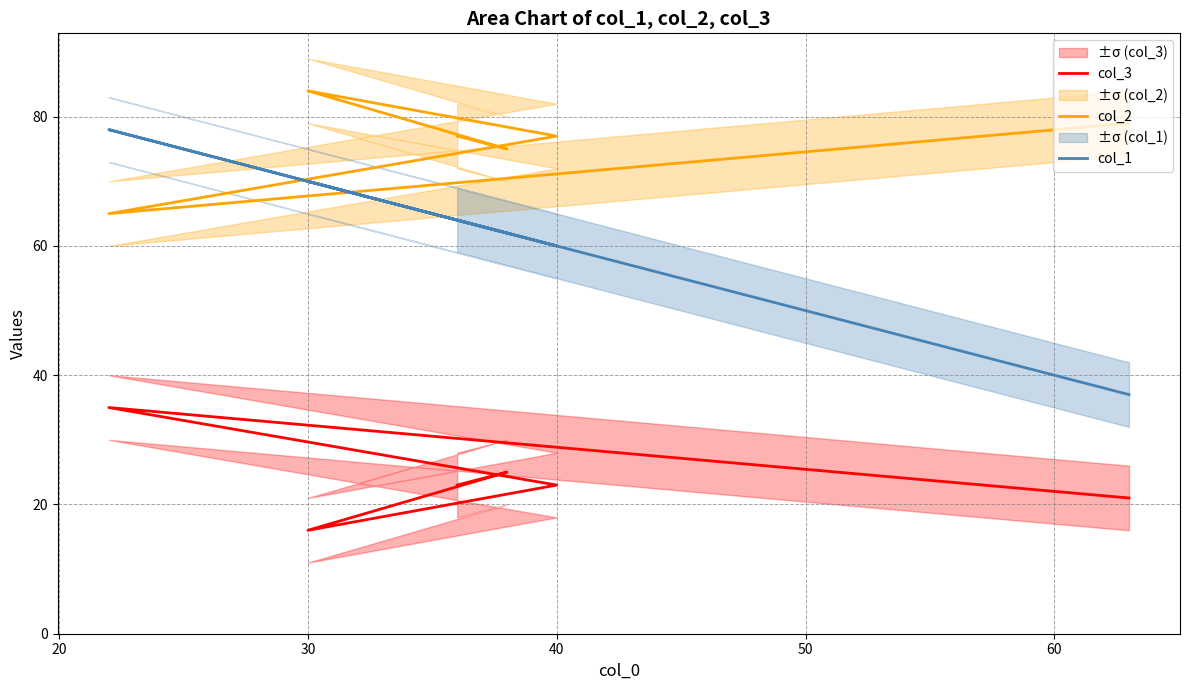

True or false: col_1 and col_3 intersect in this chart.

False